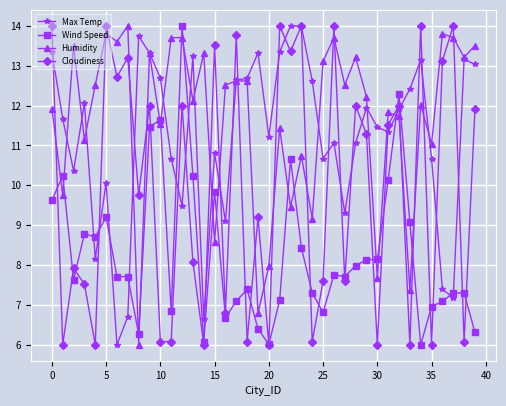

What are all the series names shown in the legend?

Max Temp, Wind Speed, Humidity, Cloudiness